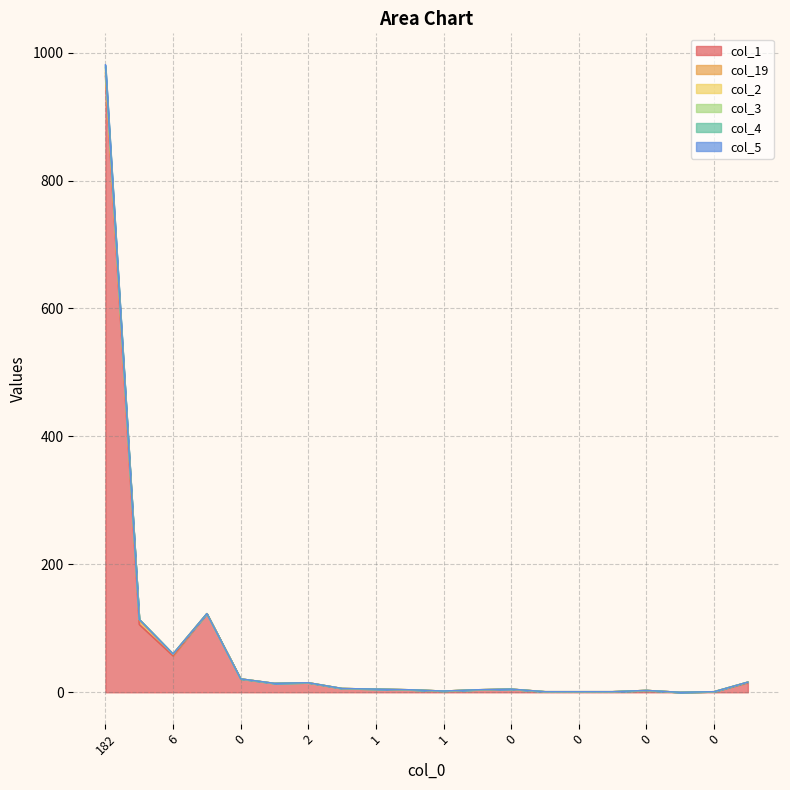

What is the difference between the maximum and minimum values in the col_1 series?

963